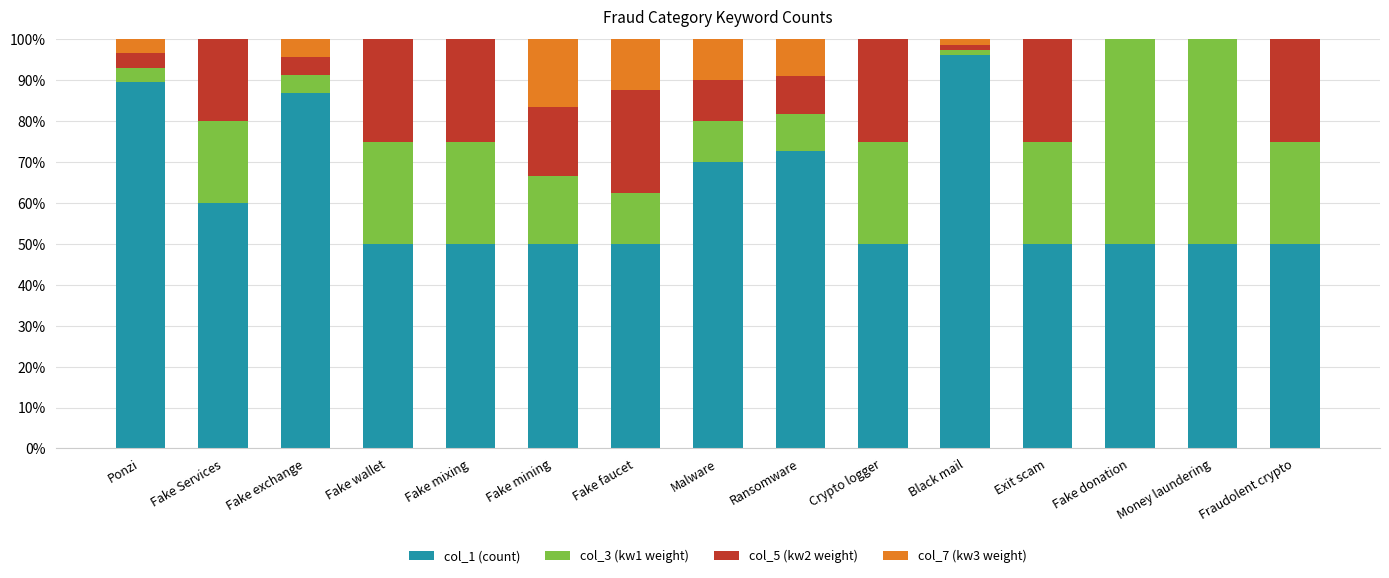

What is the sum of all col_1 (count) values?

925.5